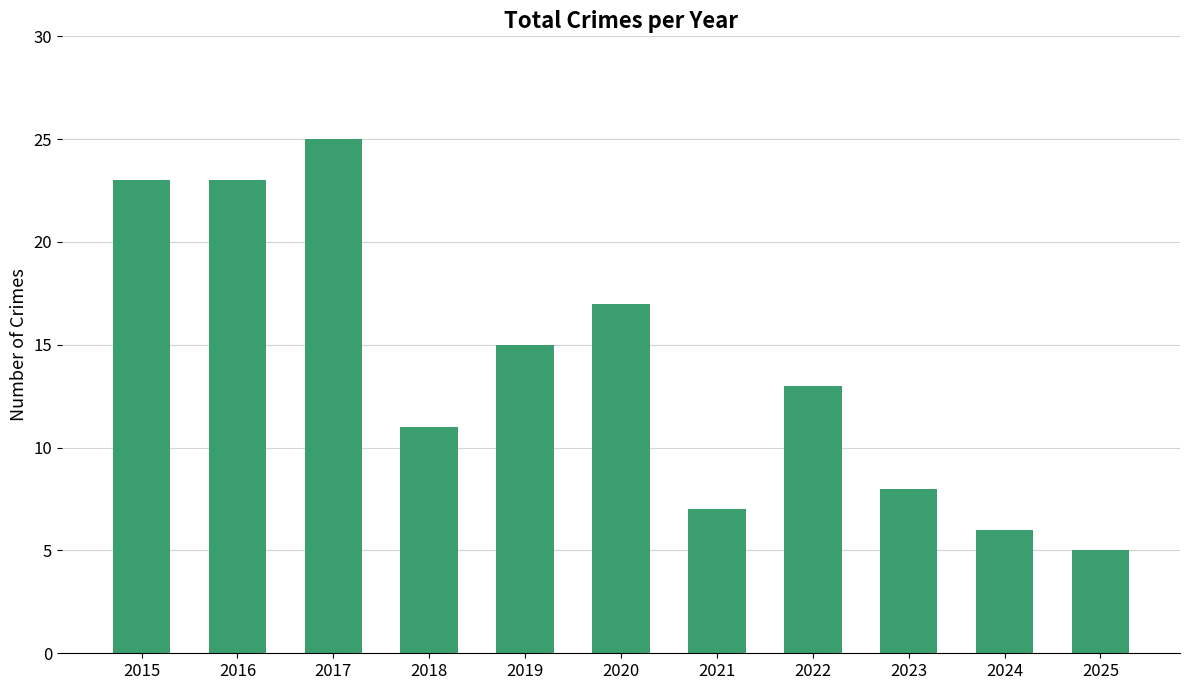

What is the greatest value displayed?

25